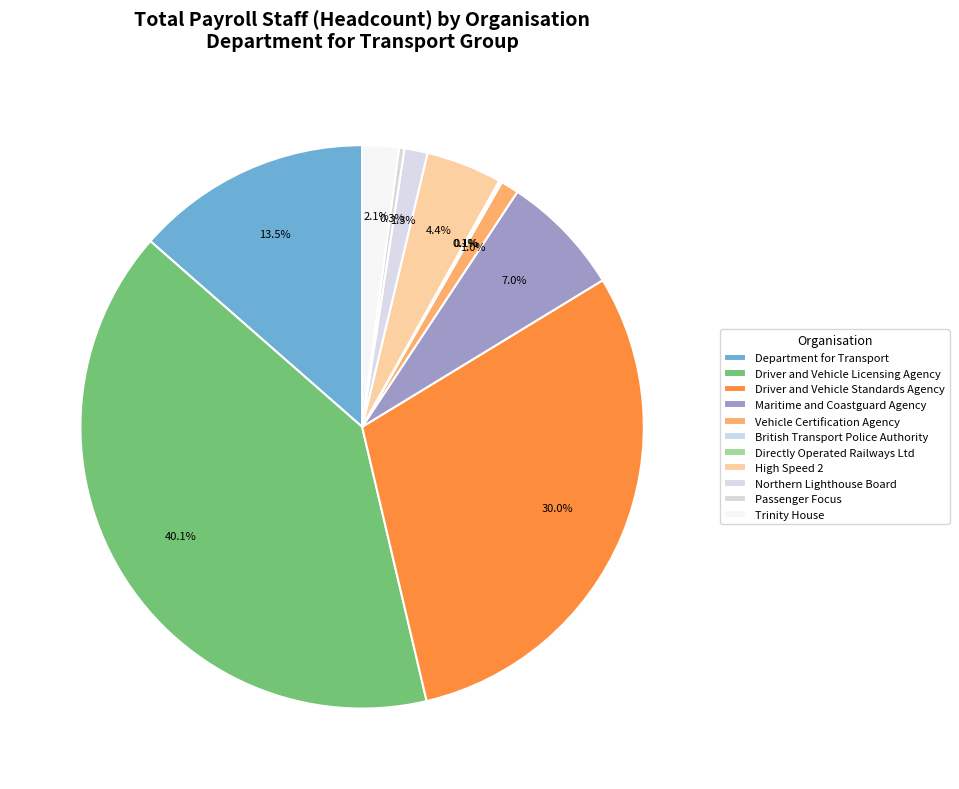

To the nearest percent, what percentage of the pie is Driver and Vehicle Standards Agency?

30%